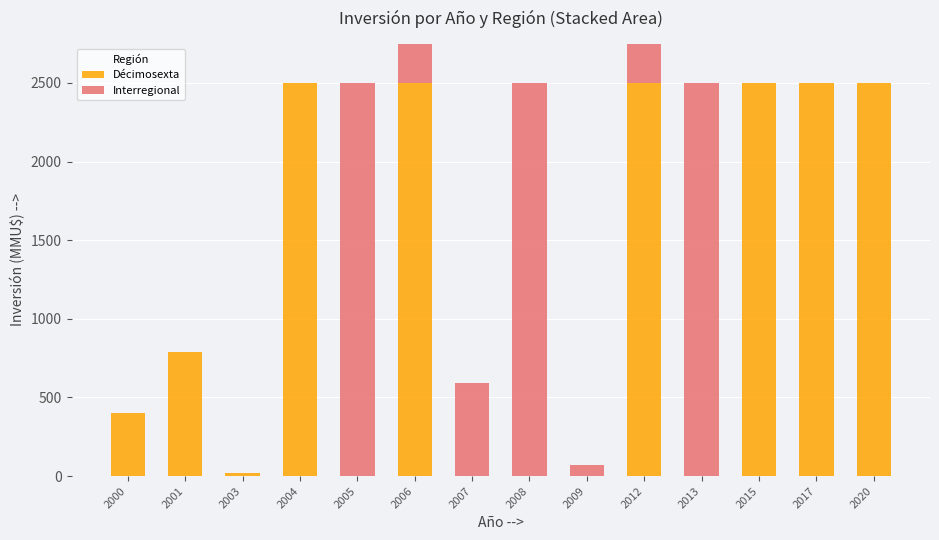

Which series has the largest total across all categories?

Décimosexta